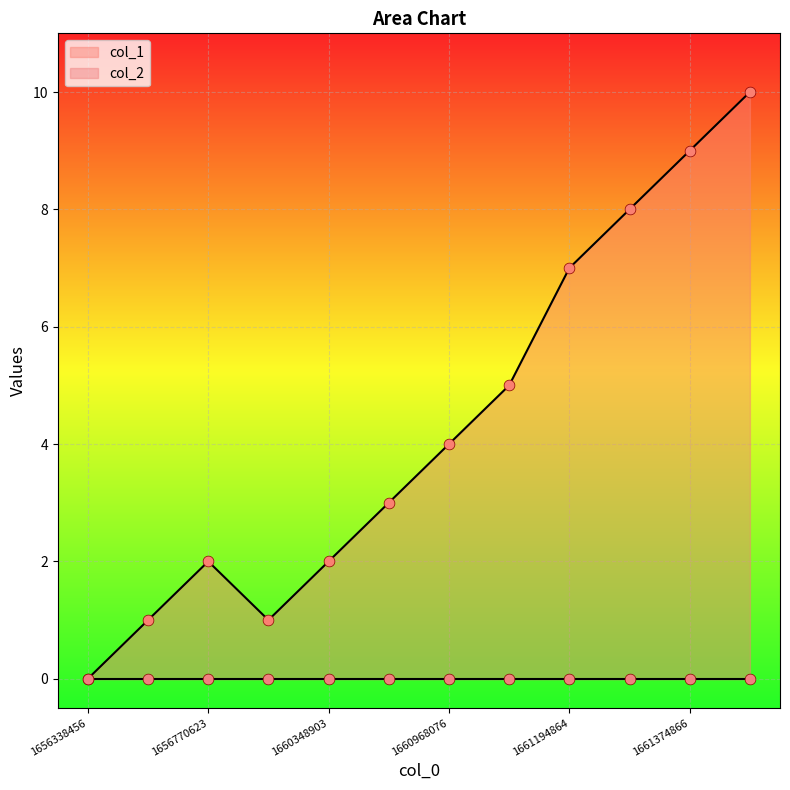

What is the change in value from 1661252479 to 1661374866?

+1